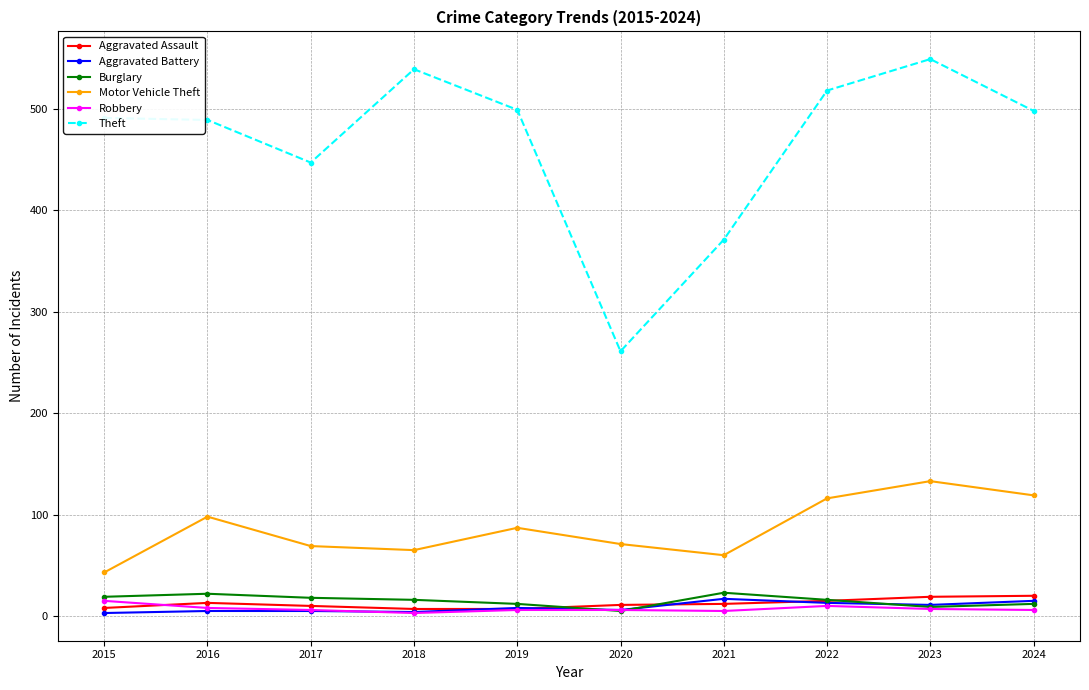

Does the chart have visible grid lines?

Yes